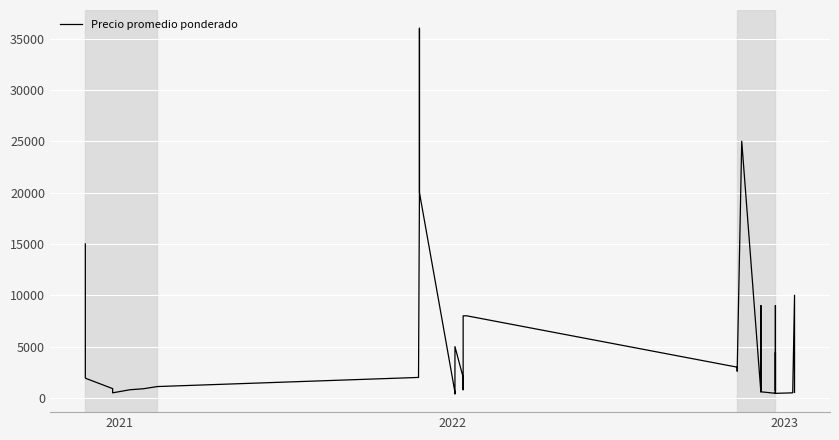

Reading left to right, transcribe all the data shown in this chart.

15000	2300	1941	1892	911	892	500	800	900	1111	2000	2000	2300	20000	36000	20000	20000	558	400	5000	2000	800	8000	8000	3000	2600	25000	600	9000	5735	600	456	450	9000	700	4429	450	500	10000	542